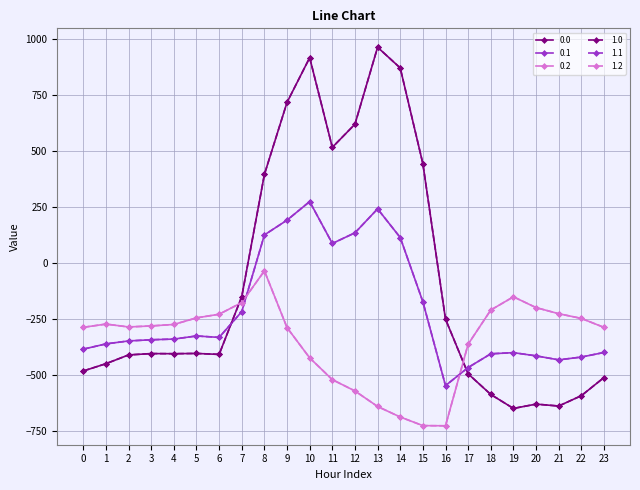

How many data points in 0.2 are less than -280?

13